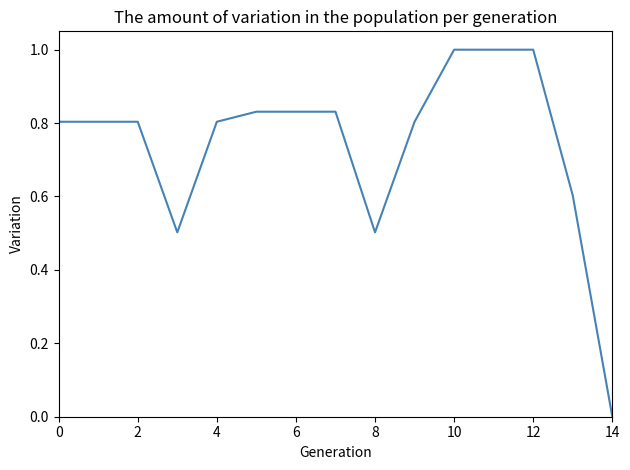

What is the difference between the maximum and minimum values?

1.0